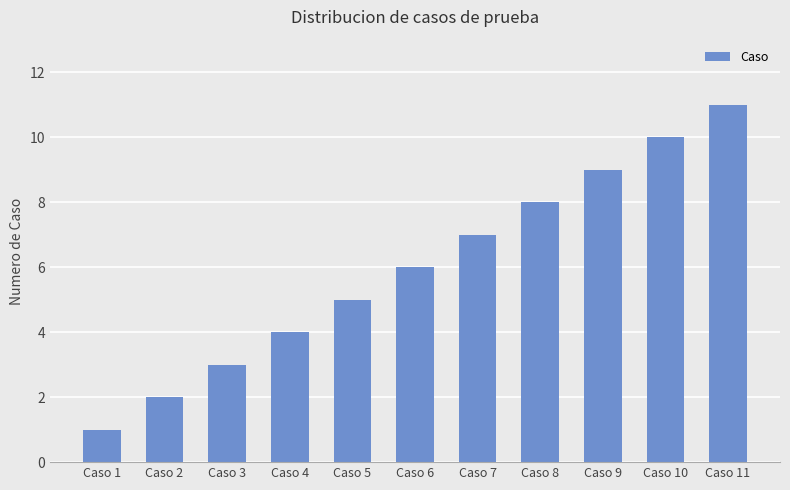

The chart shows a value of 5 at Caso 5. True or false?

True